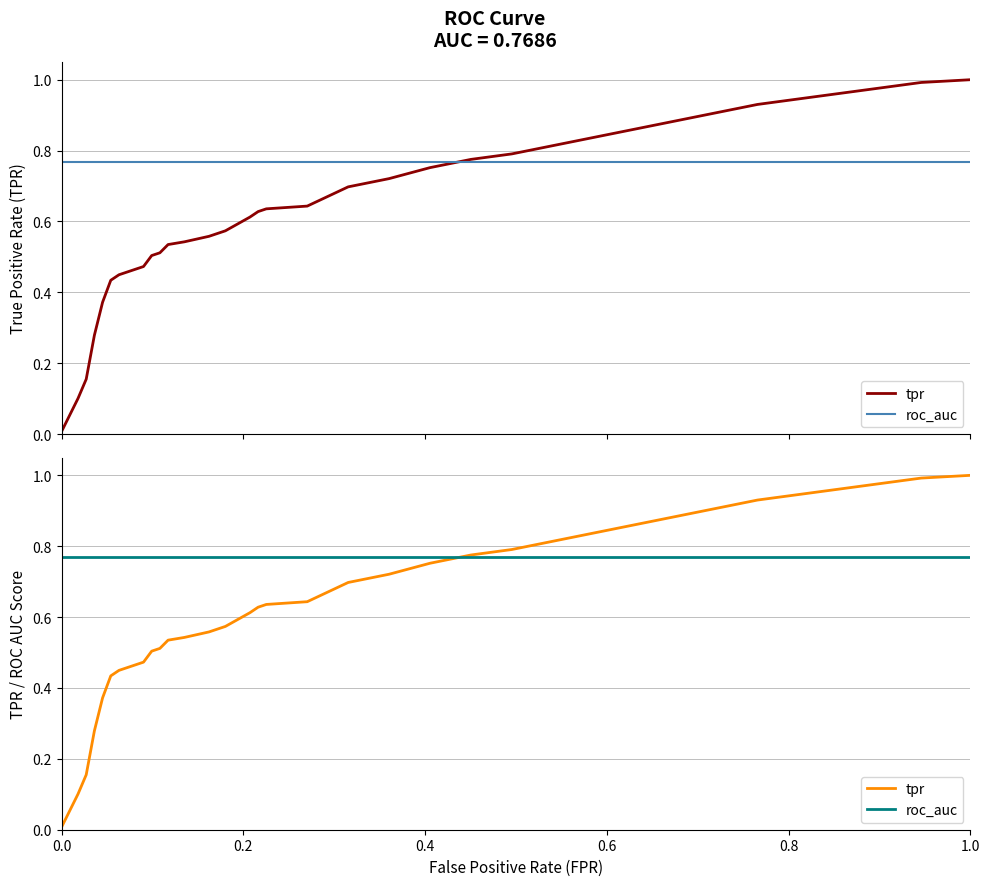

Rank the series by their average value, from lowest to highest.

tpr, roc_auc